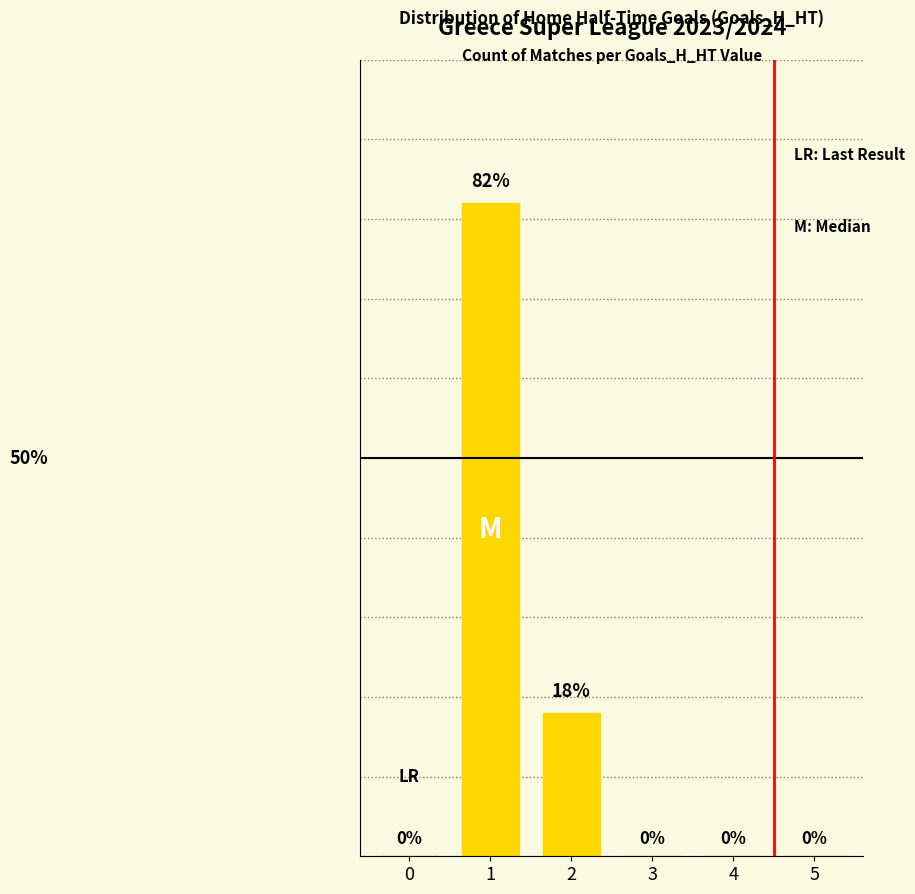

Are the bars horizontal?

No